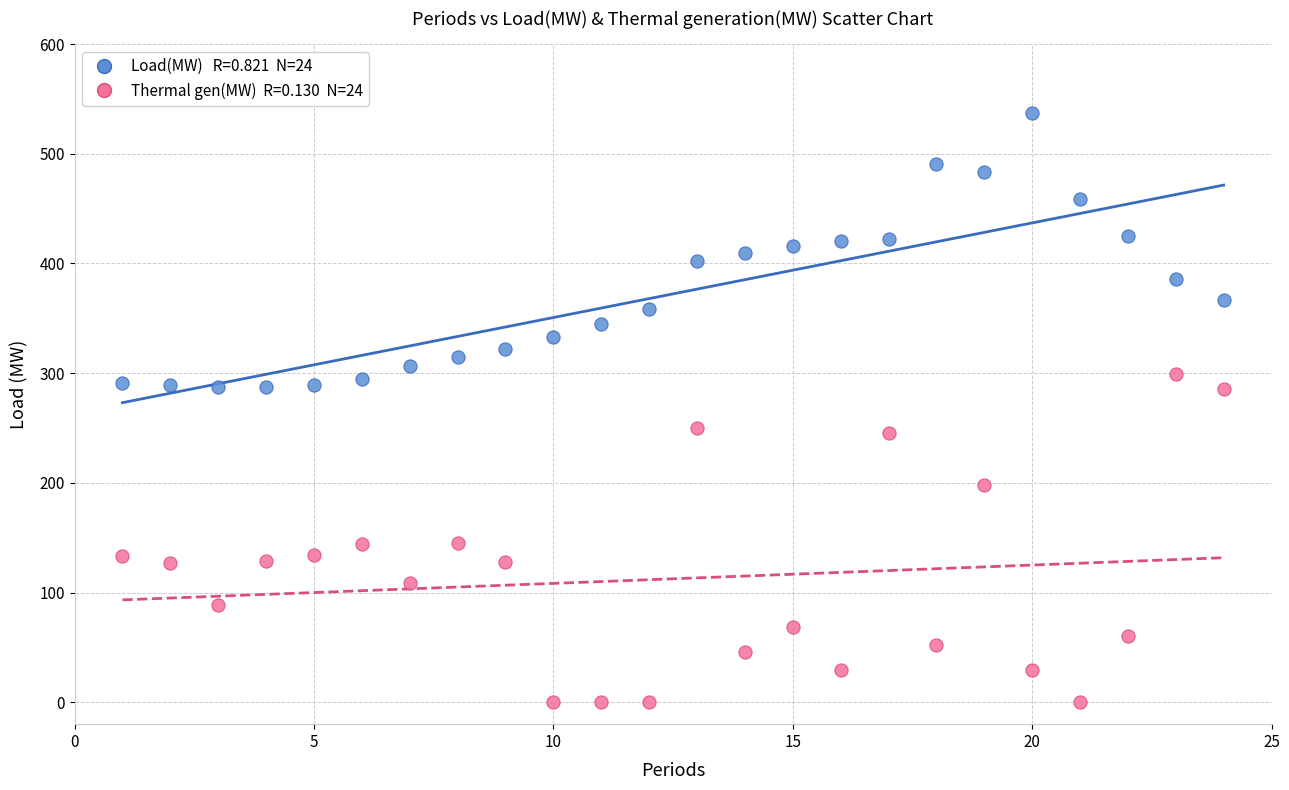

Across all data points, what is the range of Y values (max minus min)?

537.5